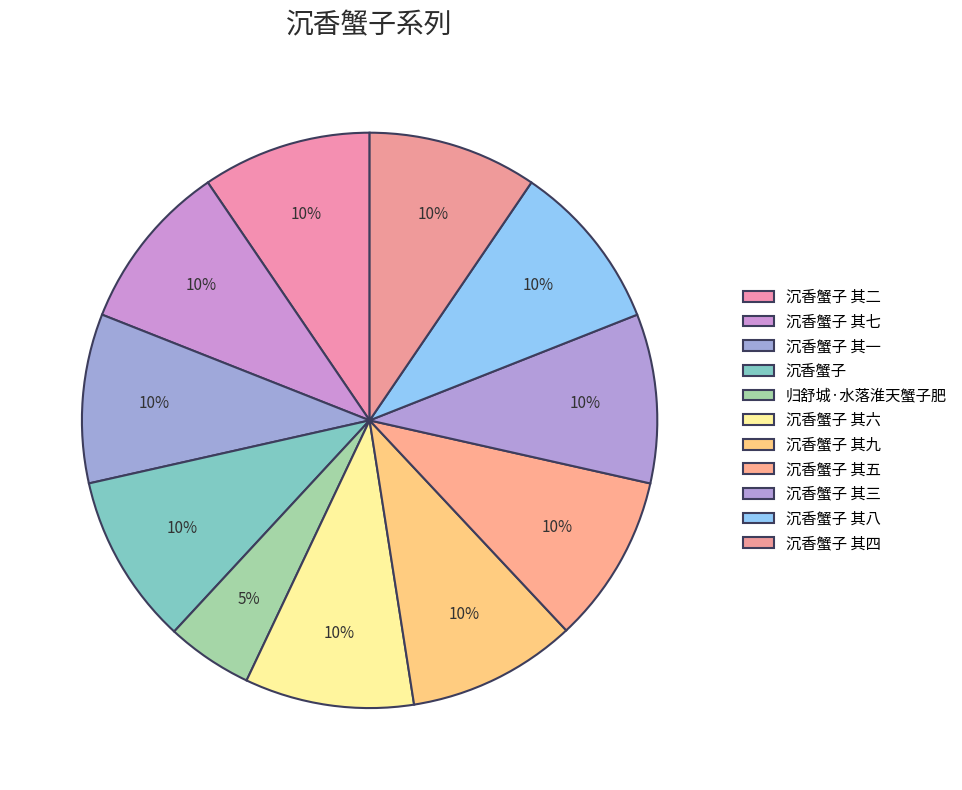

How many segments does this pie chart have?

11